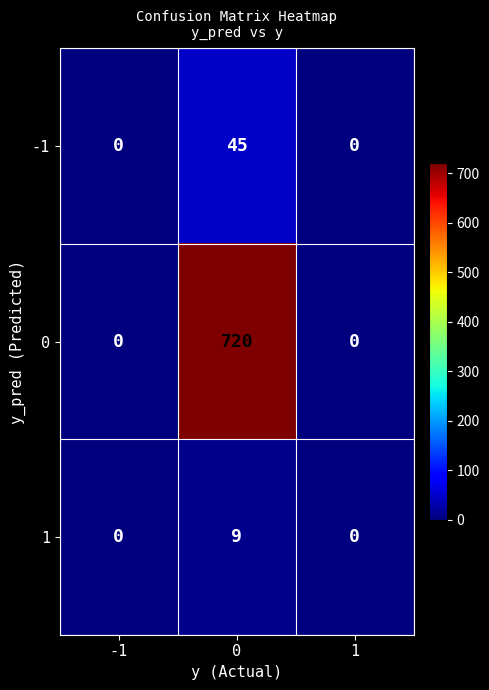

What is the approximate value of 0 at 0?

720